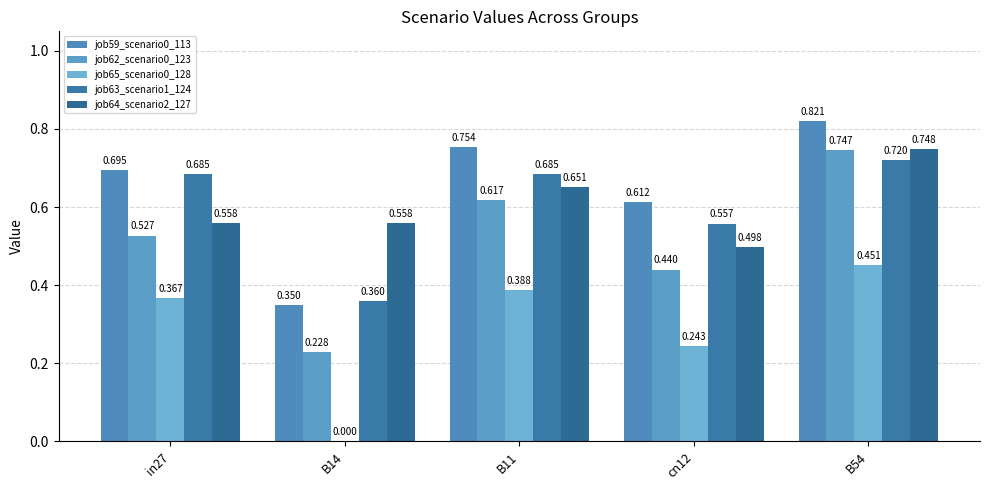

What is the average value of the job65_scenario0_128 series?

0.3